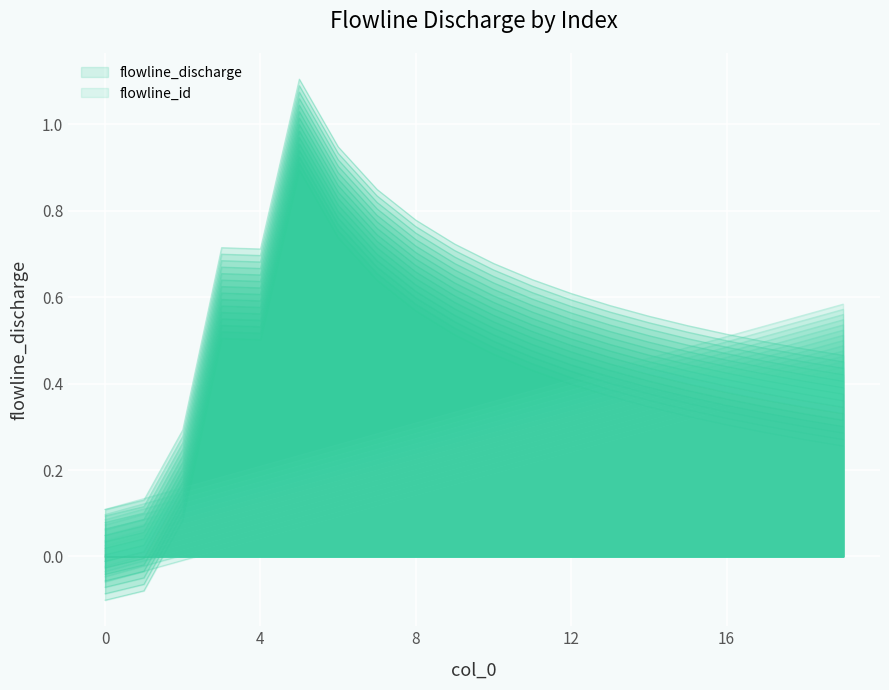

What is the spread (max minus min) of values at 4?

0.5